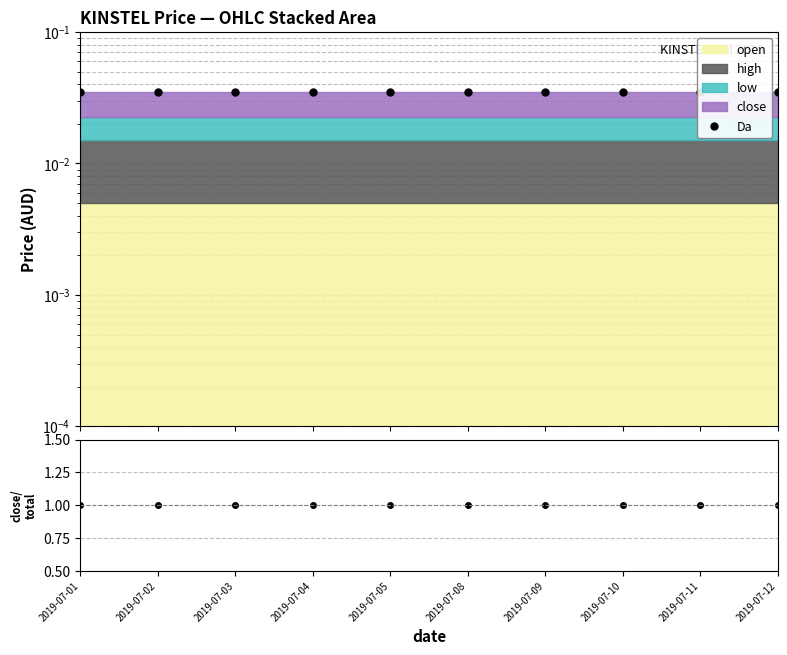

The close/total series shows 1.0 at 2019-07-04. True or false?

True